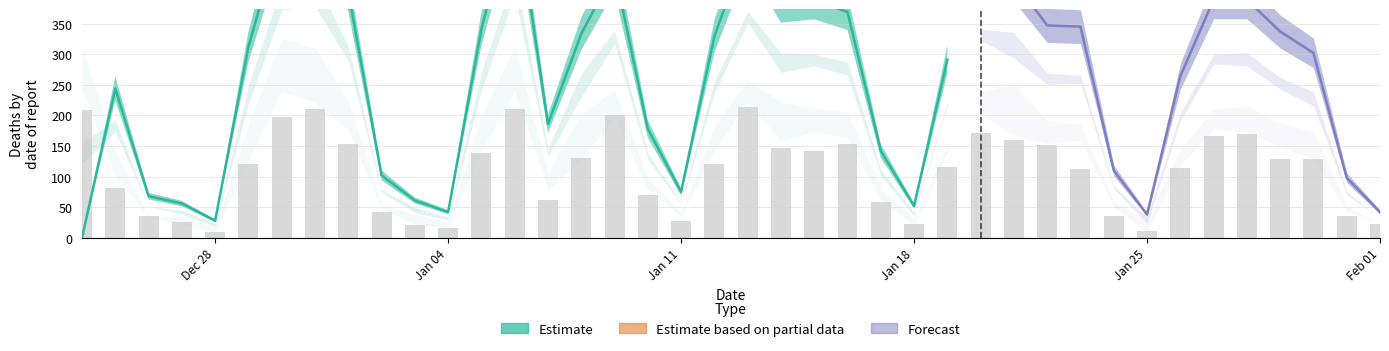

True or false: new_deaths has a value of 132 at 2021-01-26.

False